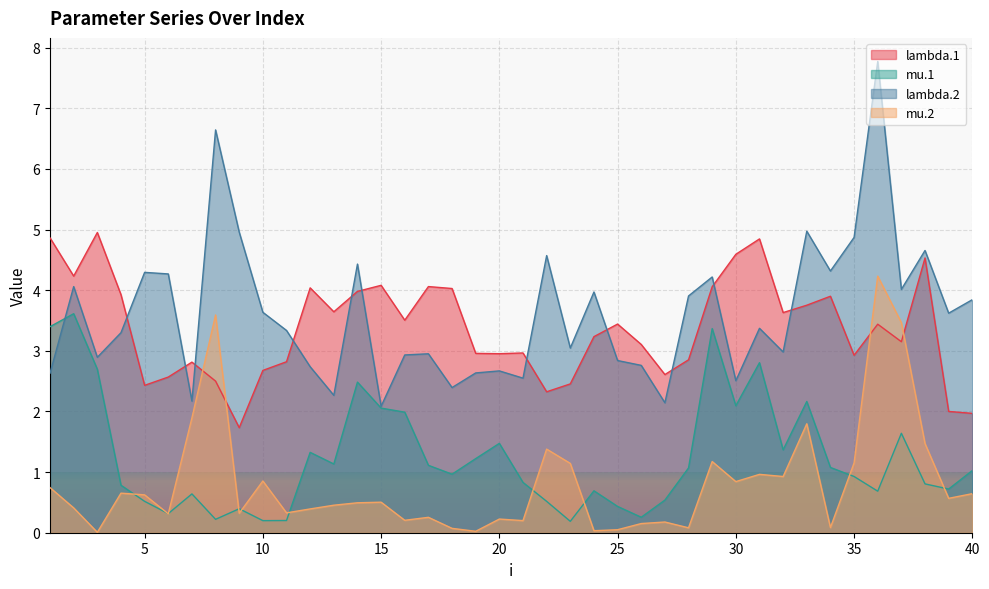

Is the value of mu.2 at 26 greater than the value of lambda.2 at 34?

No